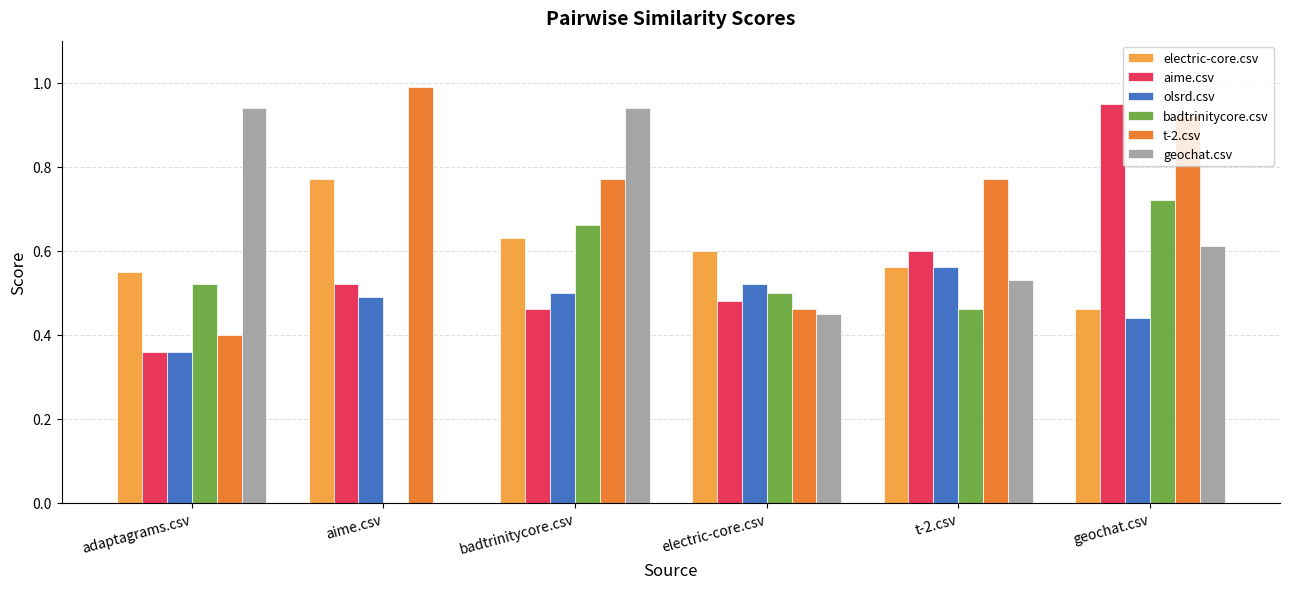

At which category is the sum across all series the highest?

geochat.csv